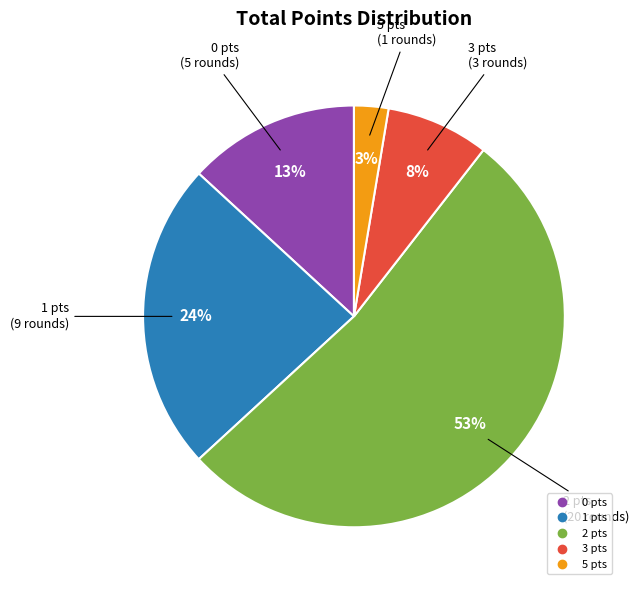

Is there a majority slice in this chart?

Yes